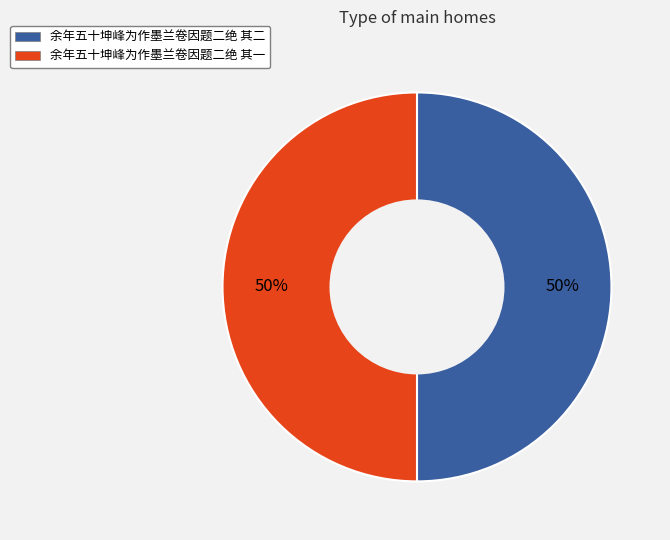

Do 余年五十坤峰为作墨兰卷因题二绝 其一 and 余年五十坤峰为作墨兰卷因题二绝 其二 together represent more than half of the pie?

Yes